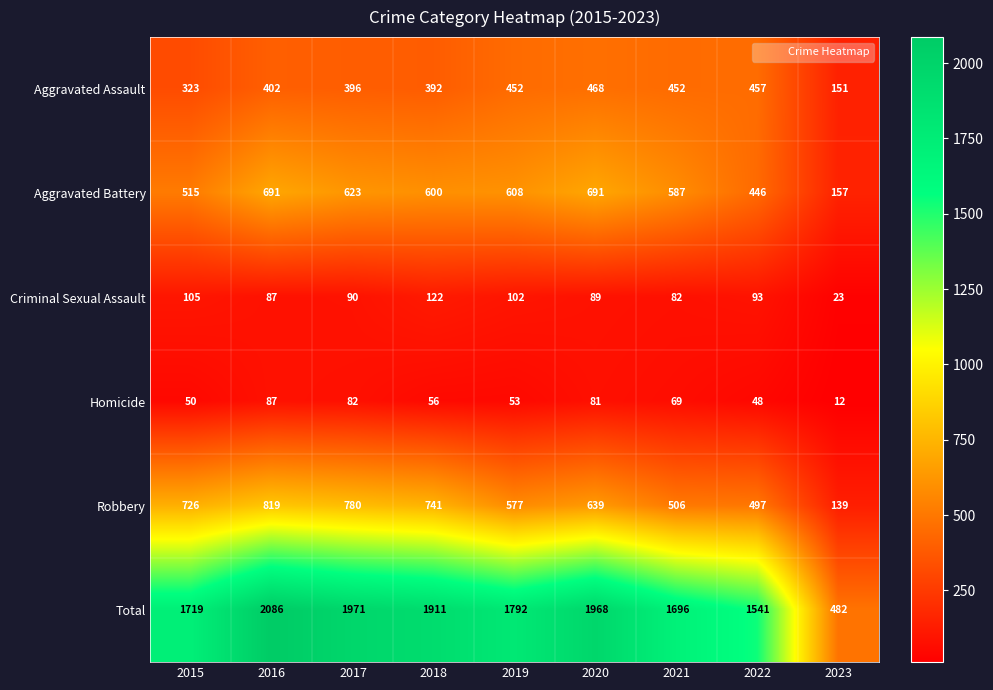

At which label does Robbery reach its minimum?

2023